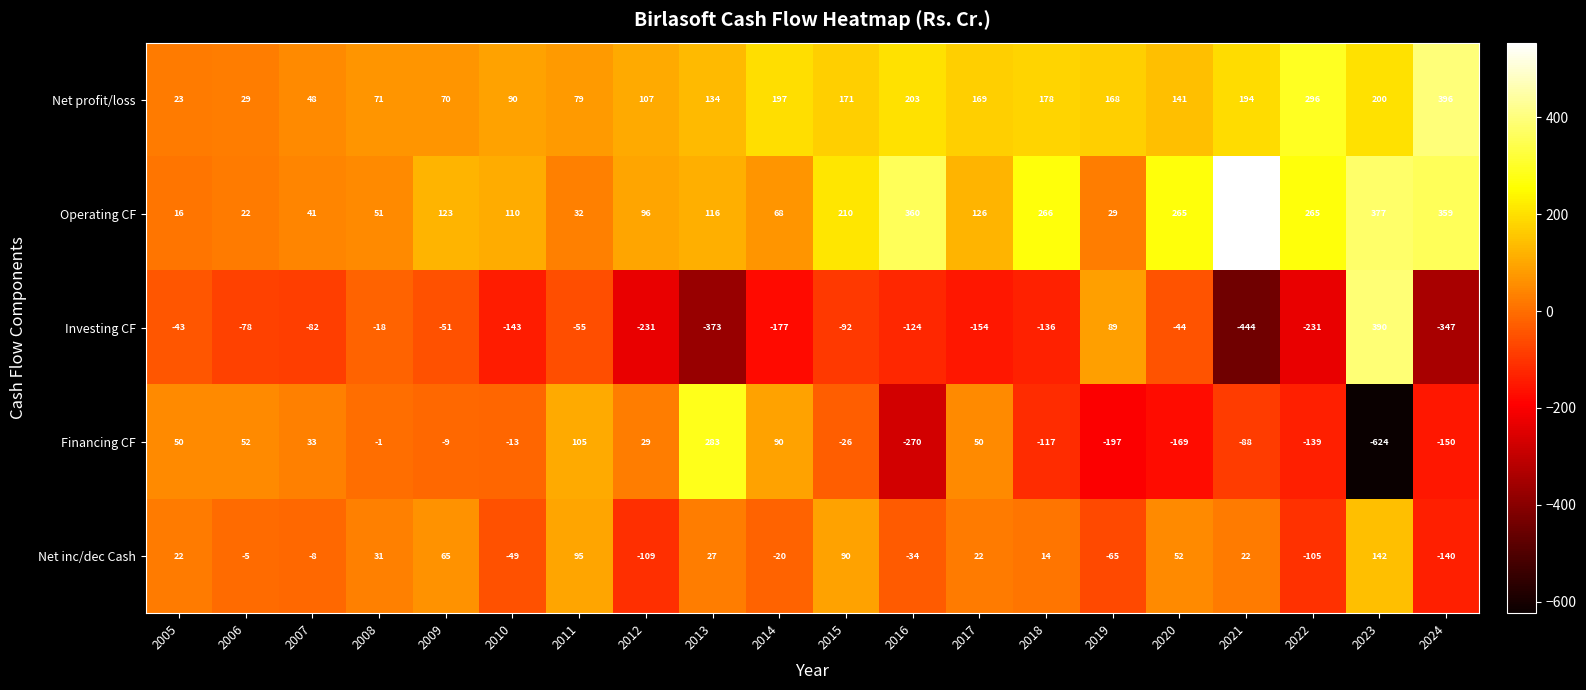

At which label does Investing CF reach its minimum?

2021